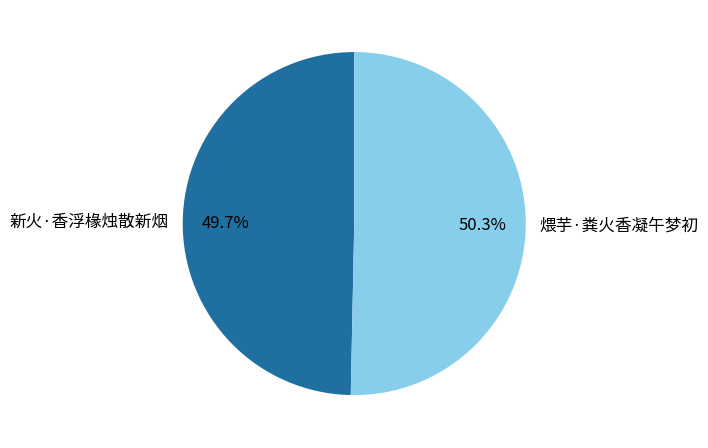

How many segments does this pie chart have?

2